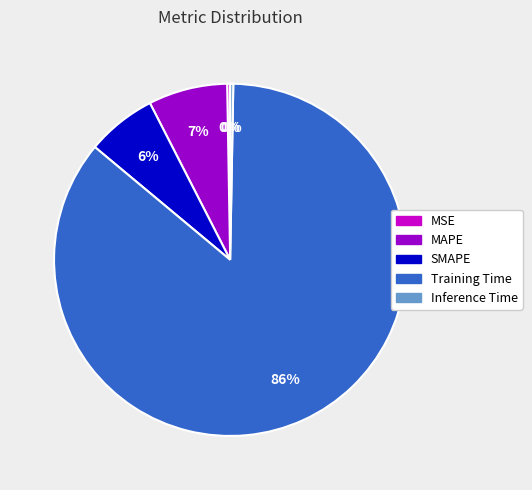

Is it true that MAPE is 22% of the pie?

False